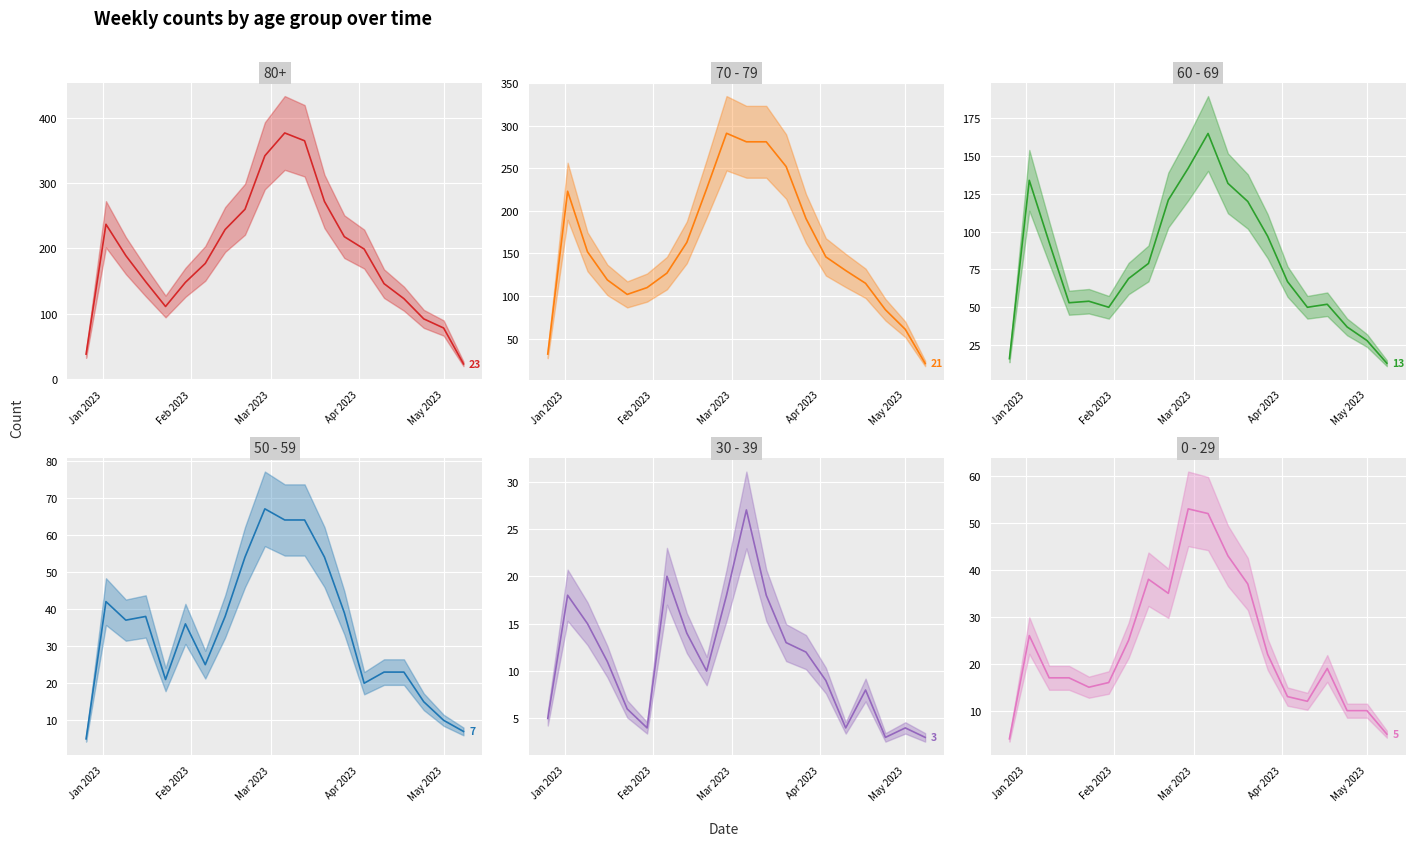

Which category has the lowest value across all series?

2023-04-24